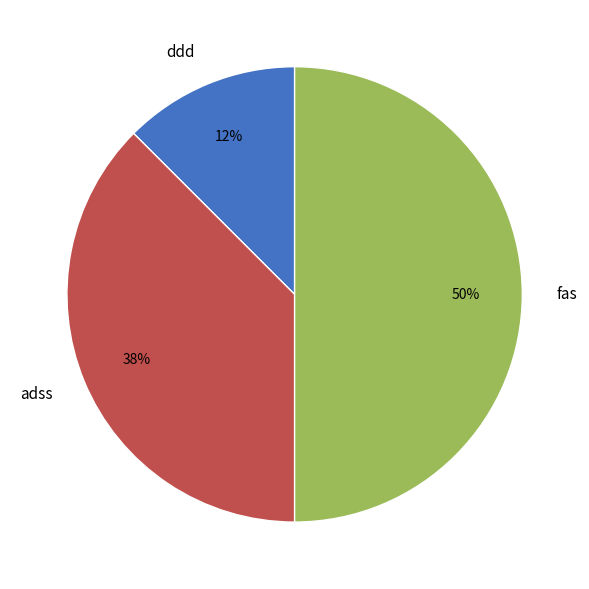

Which has a higher value, ddd or fas?

fas